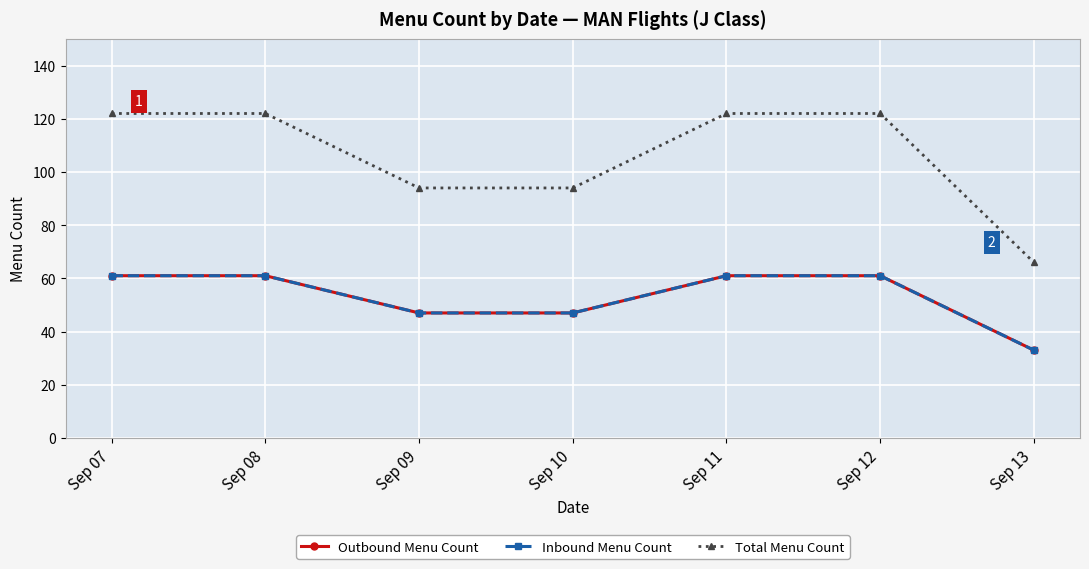

Reading left to right, transcribe all the data shown in this chart.

Outbound Menu Count: 61	61	47	47	61	61	33
Inbound Menu Count: 61	61	47	47	61	61	33
Total Menu Count: 122	122	94	94	122	122	66